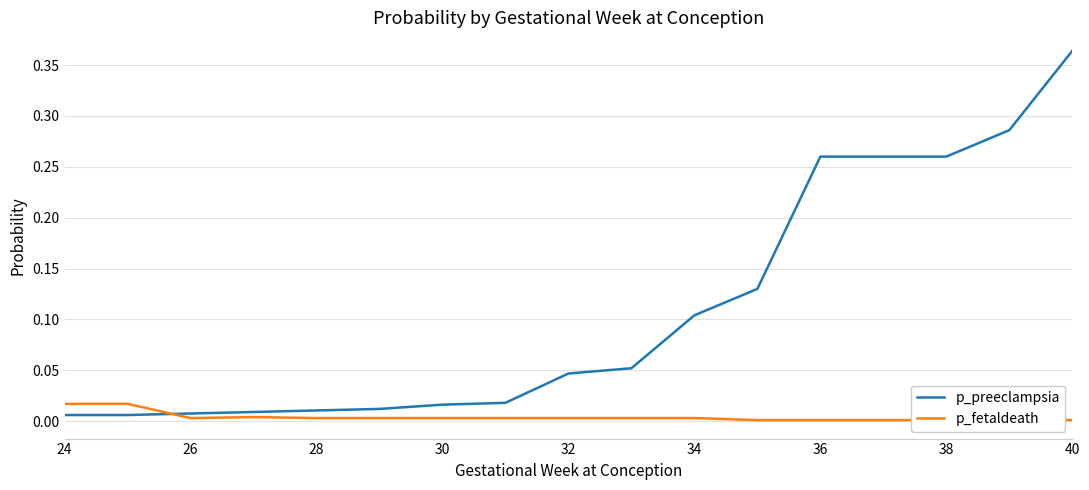

At which label does p_preeclampsia reach its peak?

40